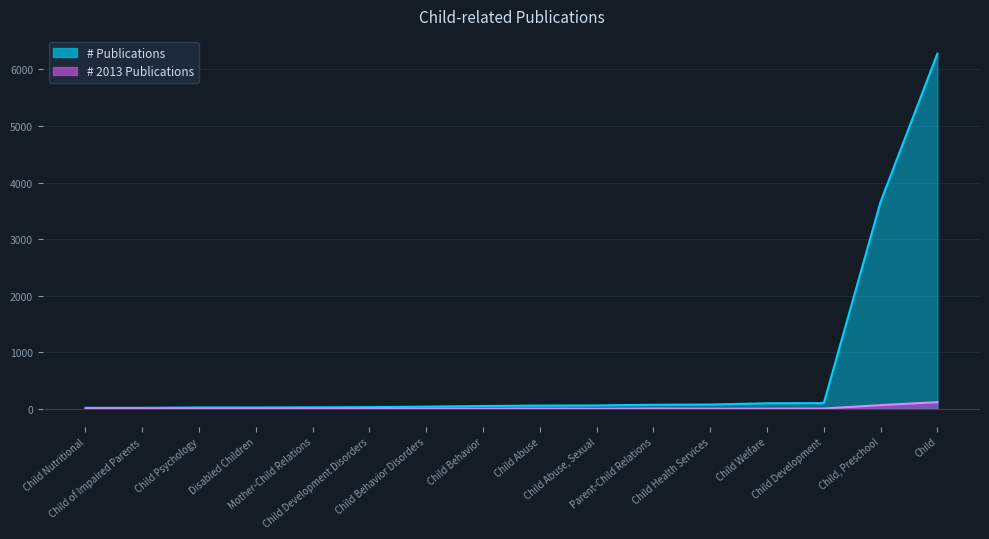

What is the sum of the # 2013 Publications values at Child Abuse, Sexual and Child Health Services?

1